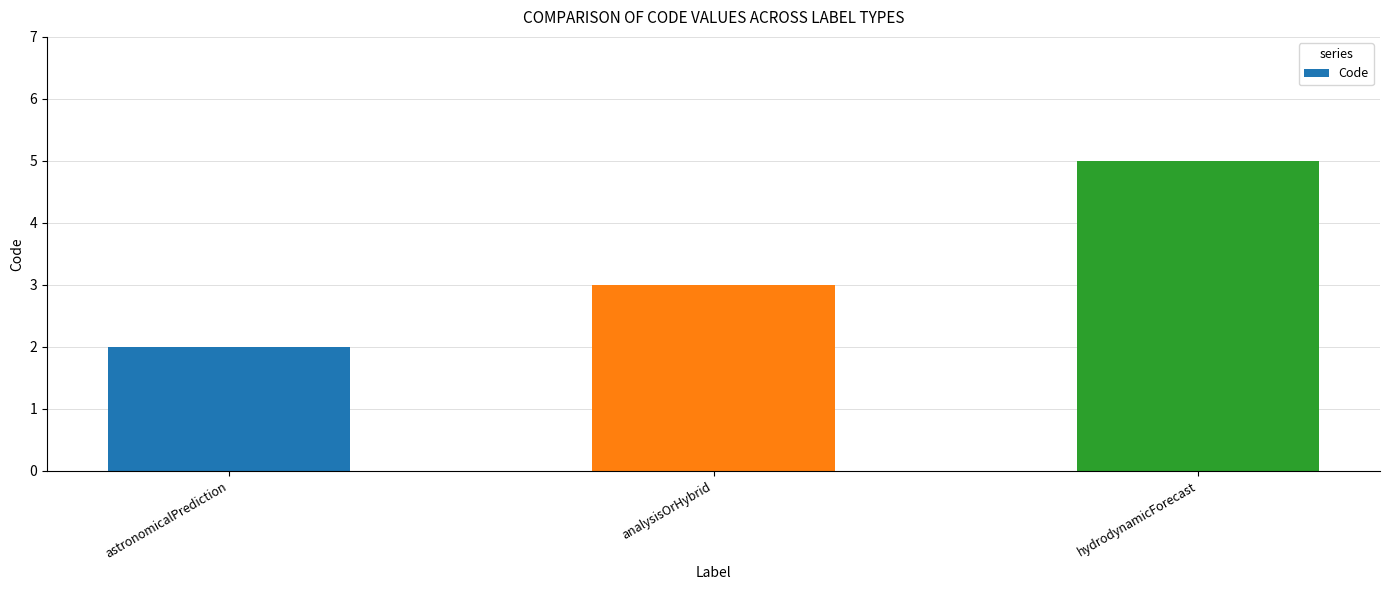

What is the difference between the values at astronomicalPrediction and hydrodynamicForecast?

3